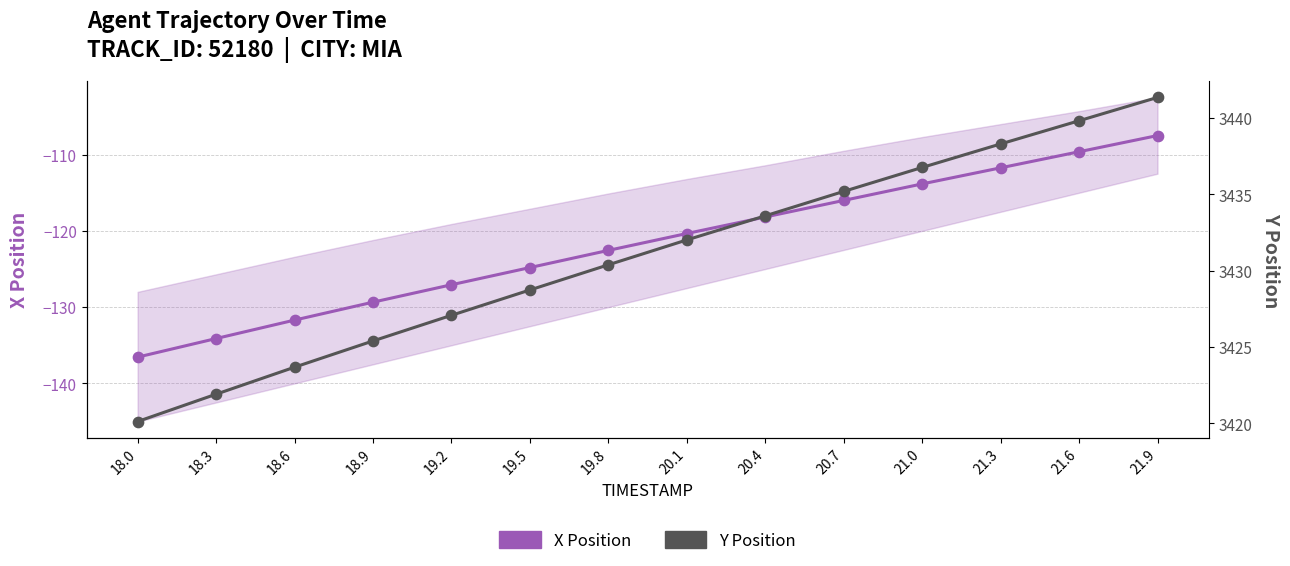

Which series has the largest total across all categories?

Y Position